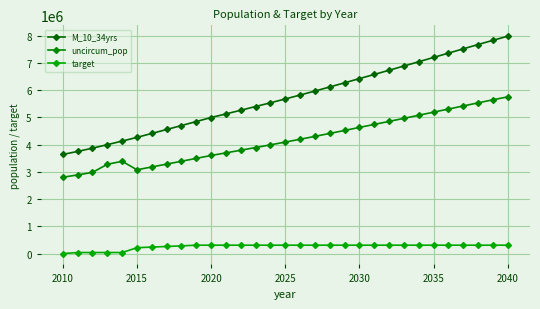

Which series has the widest spread of values?

M_10_34yrs